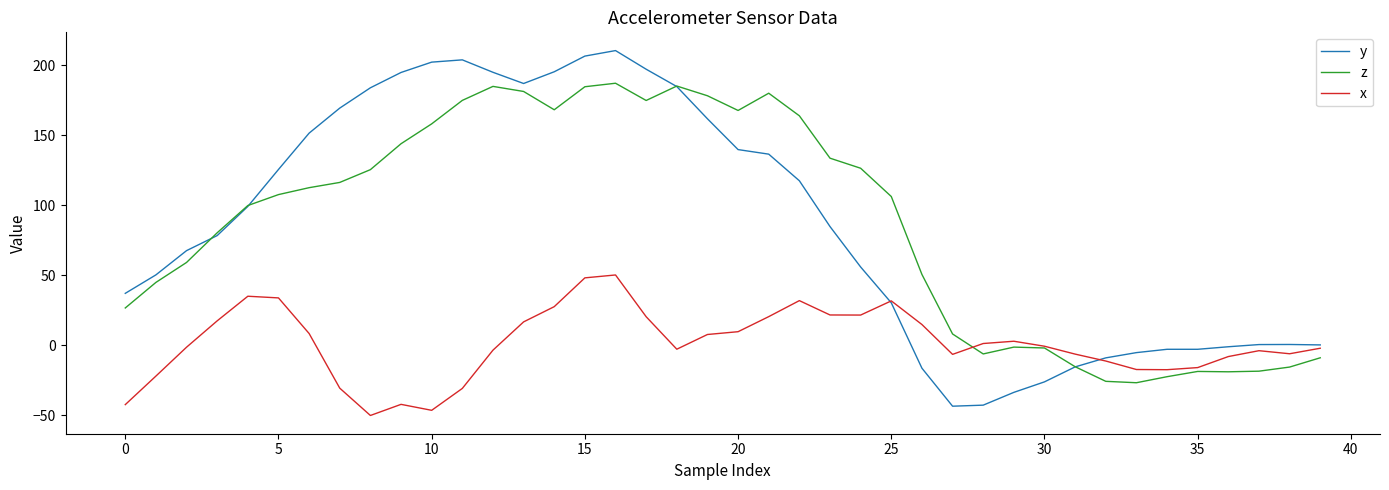

What is the greatest value displayed?

210.4